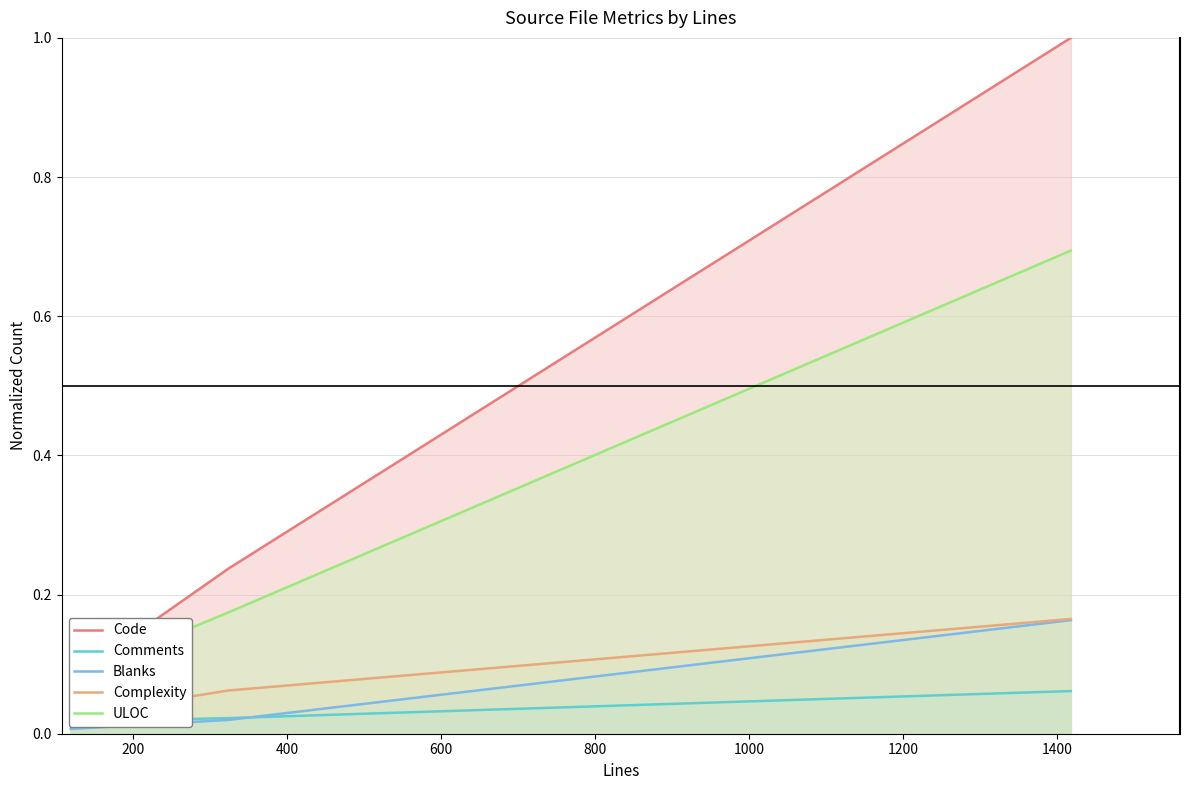

Rank the series by their maximum value, from highest to lowest.

Code, ULOC, Complexity, Blanks, Comments